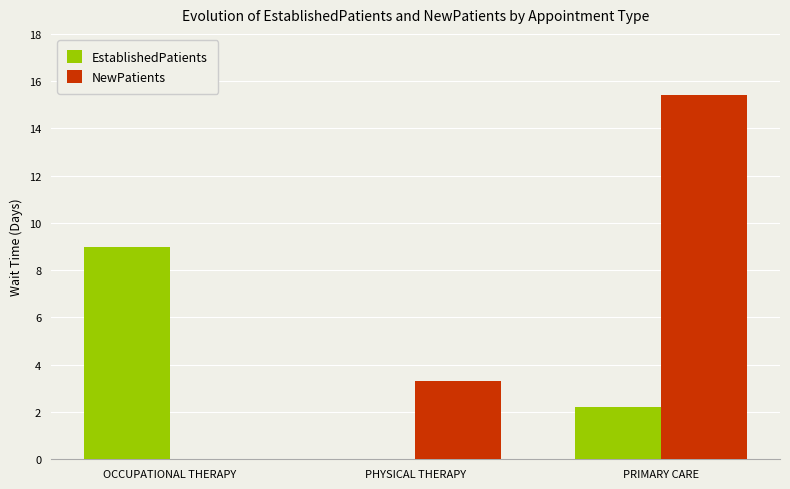

What is the greatest value displayed?

15.4